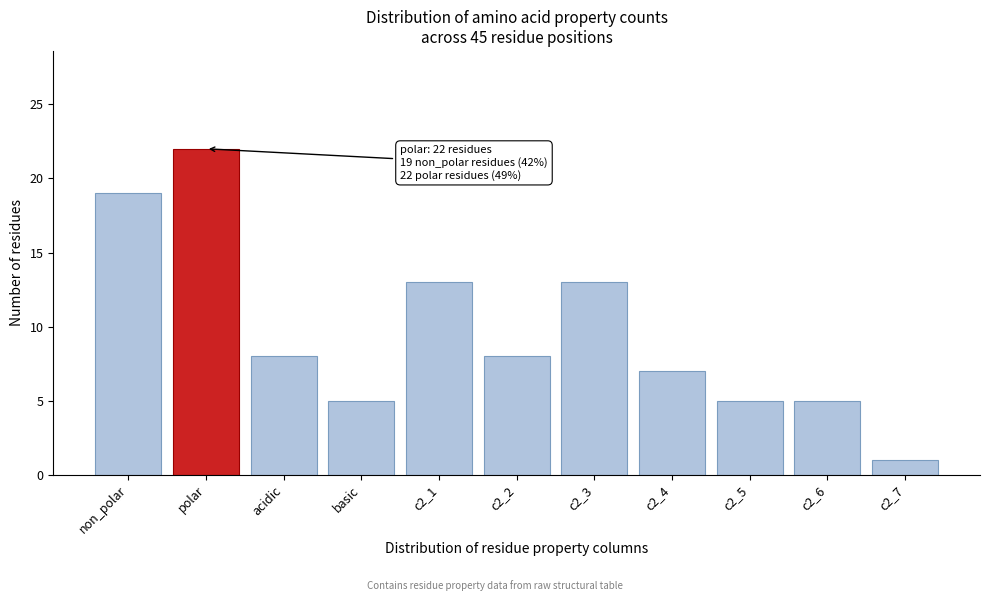

Reading left to right, extract all data points from this chart.

non_polar=19	polar=22	acidic=8	basic=5	c2_1=13	c2_2=8	c2_3=13	c2_4=7	c2_5=5	c2_6=5	c2_7=1